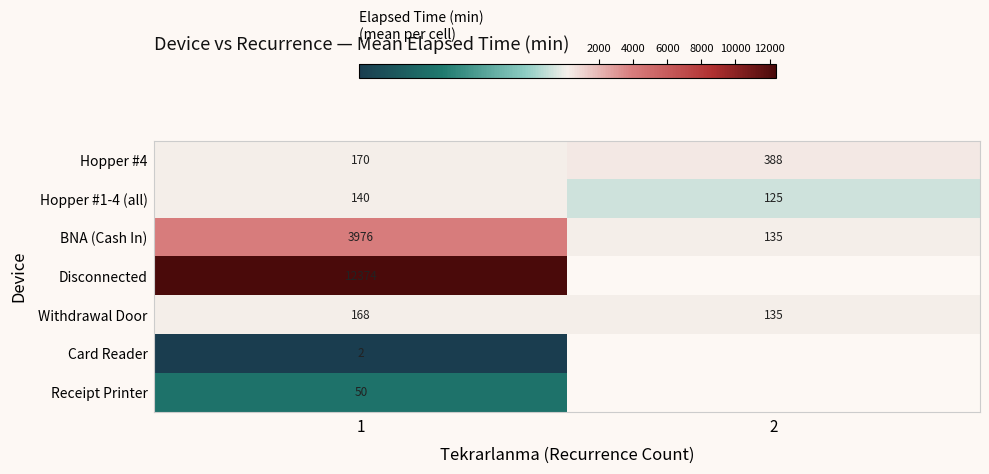

List the labels in order of Hopper #1-4 (all) value, smallest first.

2, 1